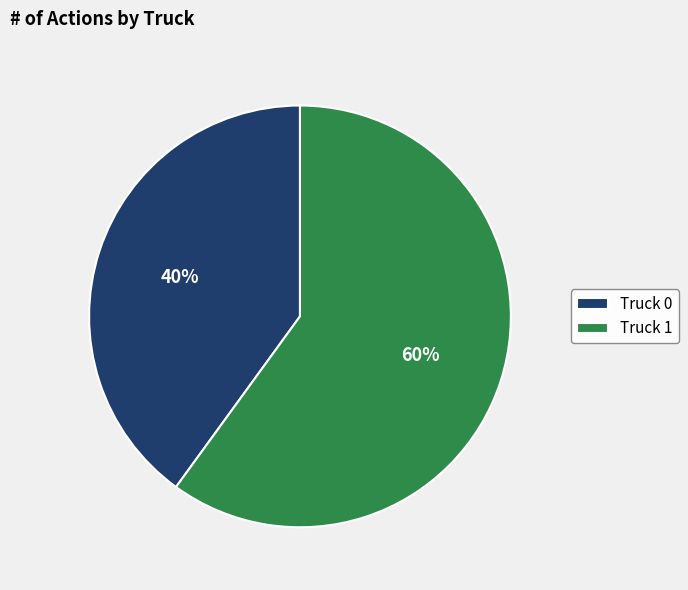

Is there any slice that represents more than half of the pie?

Yes